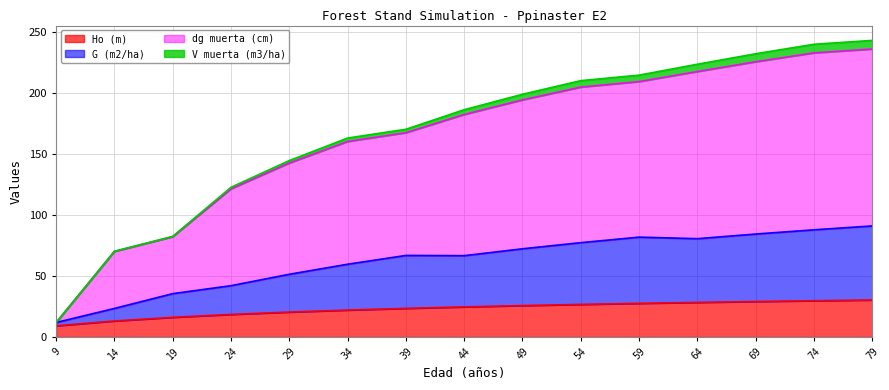

What is the minimum value for Ho (m)?

9.2